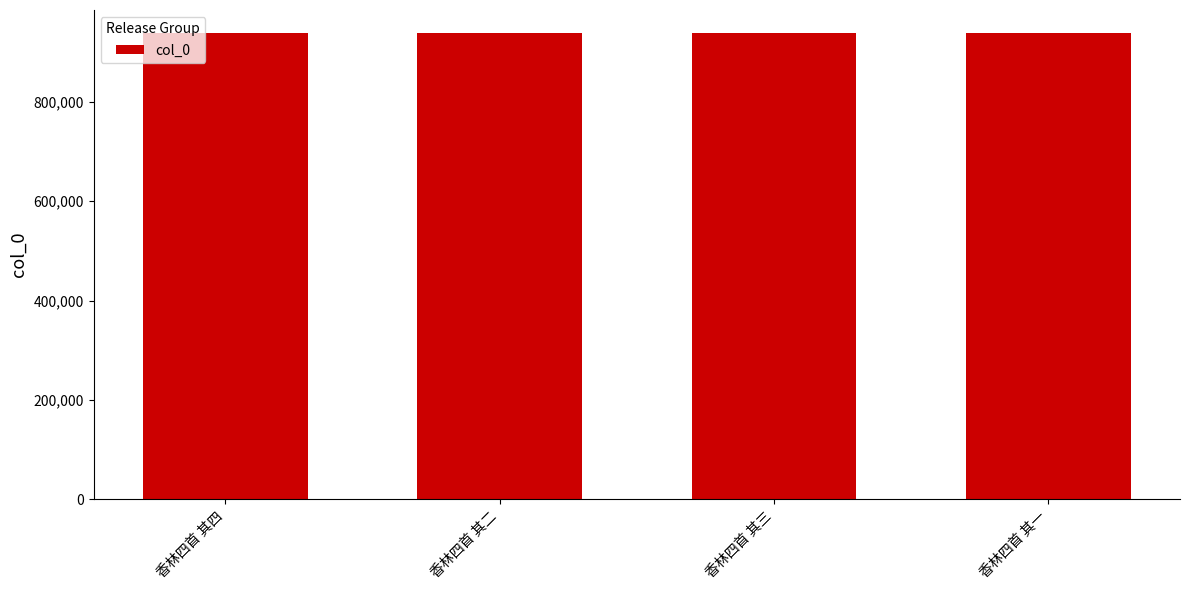

What is the average value?

937800